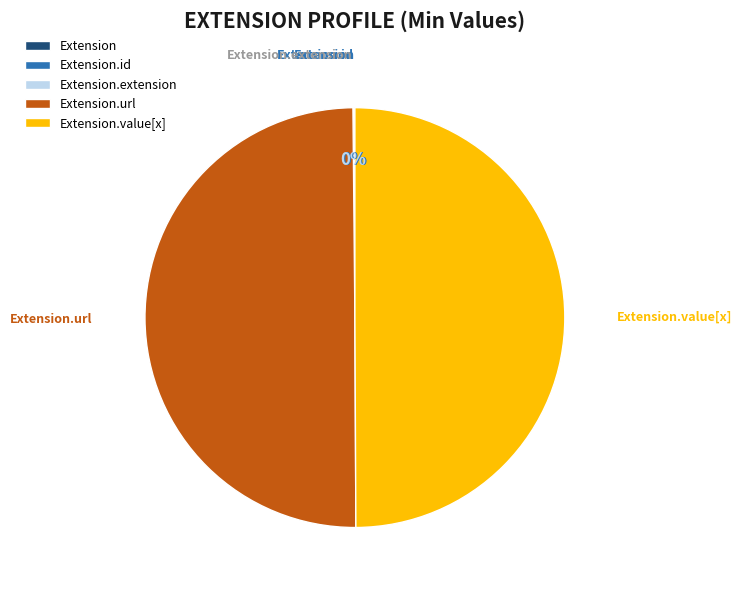

To the nearest percent, what is the difference between the largest and smallest slice percentages?

50%